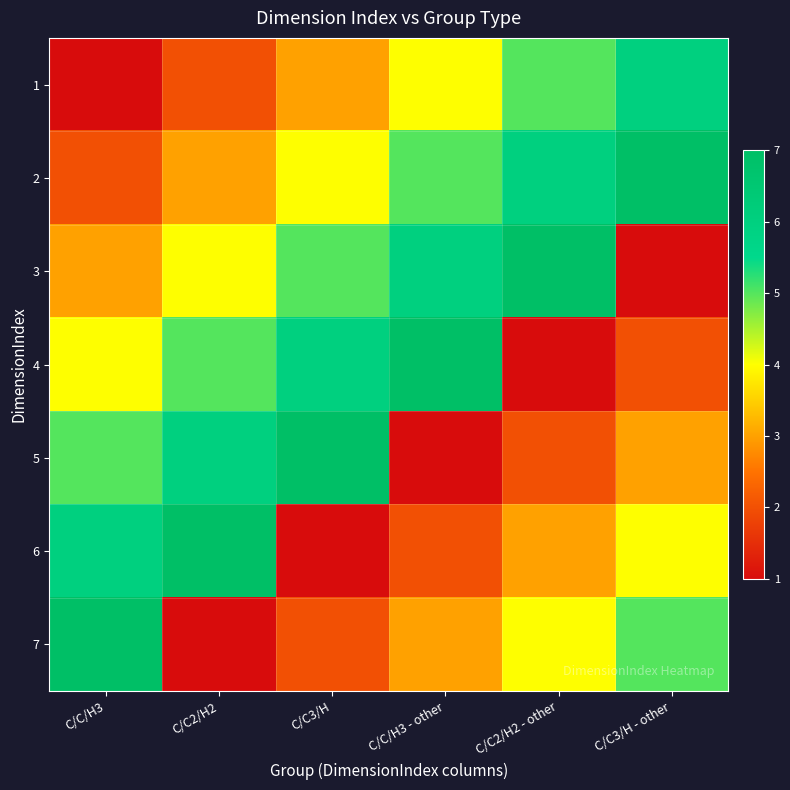

Count the number of categories in the chart.

6